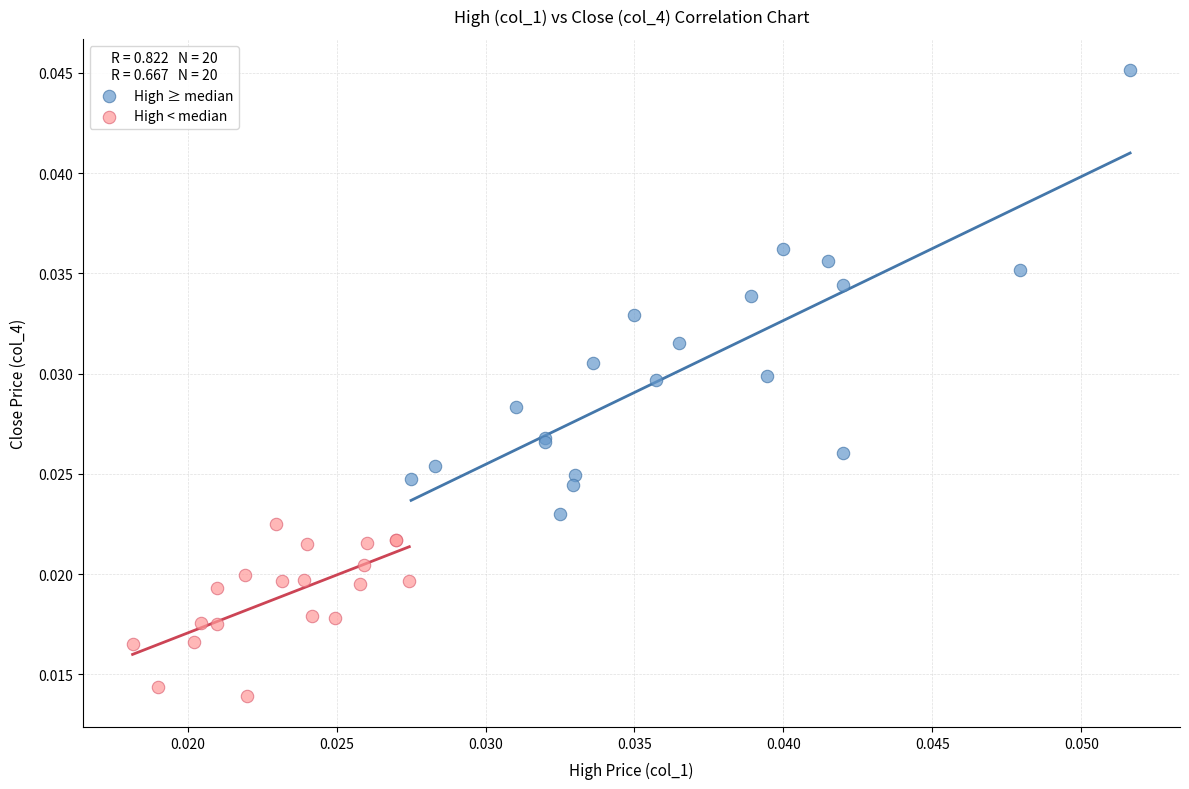

Which series contains the highest Y value?

High ≥ median